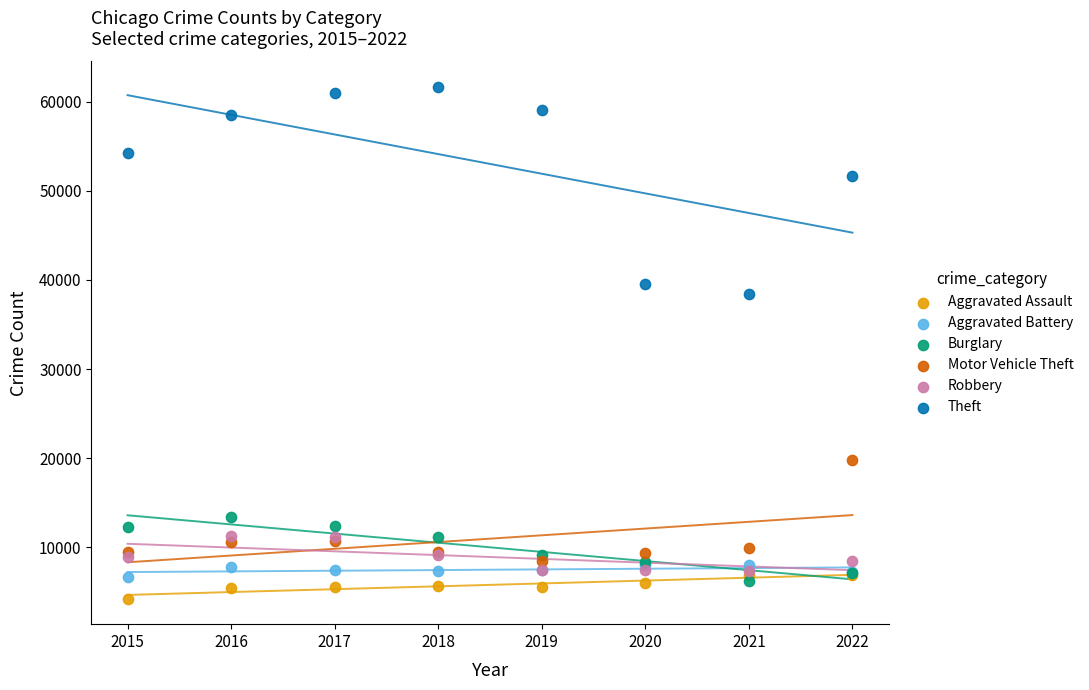

Across all series, what Y value is closest to 32938?

38375